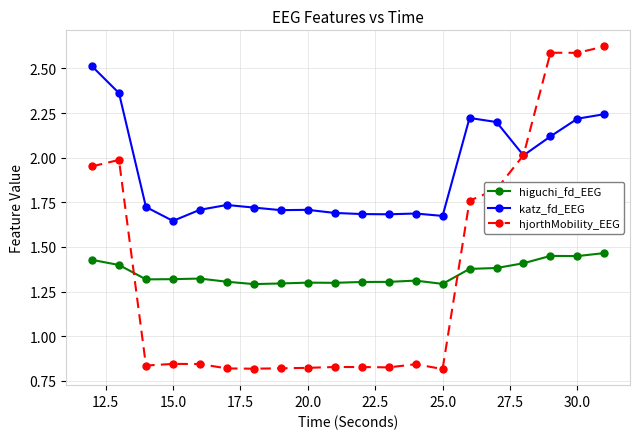

Rank the series by their maximum value, from highest to lowest.

hjorthMobility_EEG, katz_fd_EEG, higuchi_fd_EEG